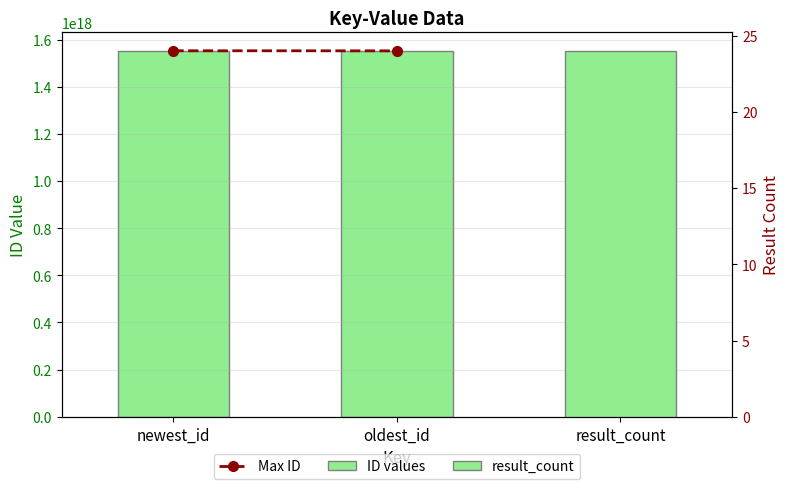

What is the minimum value shown in the chart?

1551979854404276224